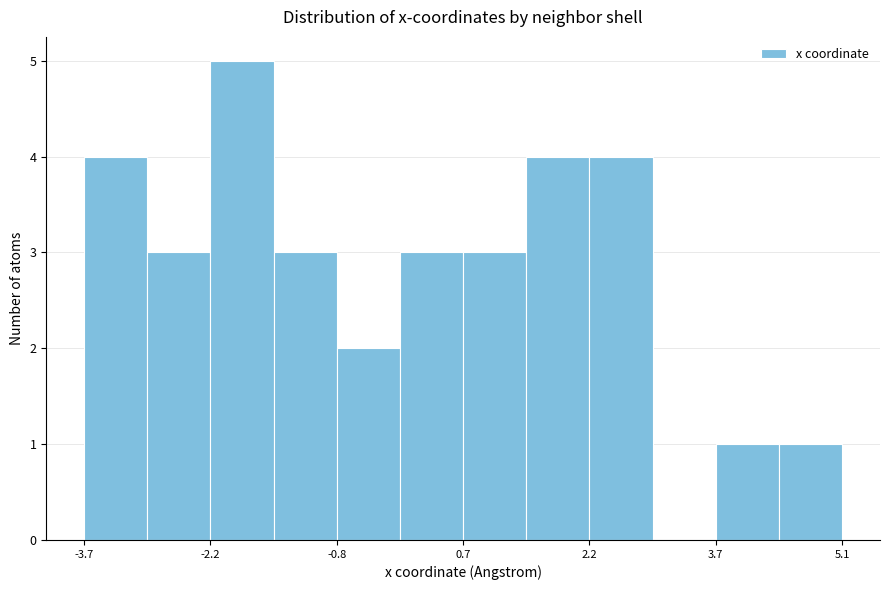

Read against the x-axis, roughly where is the centre of the tallest bar?

-1.8